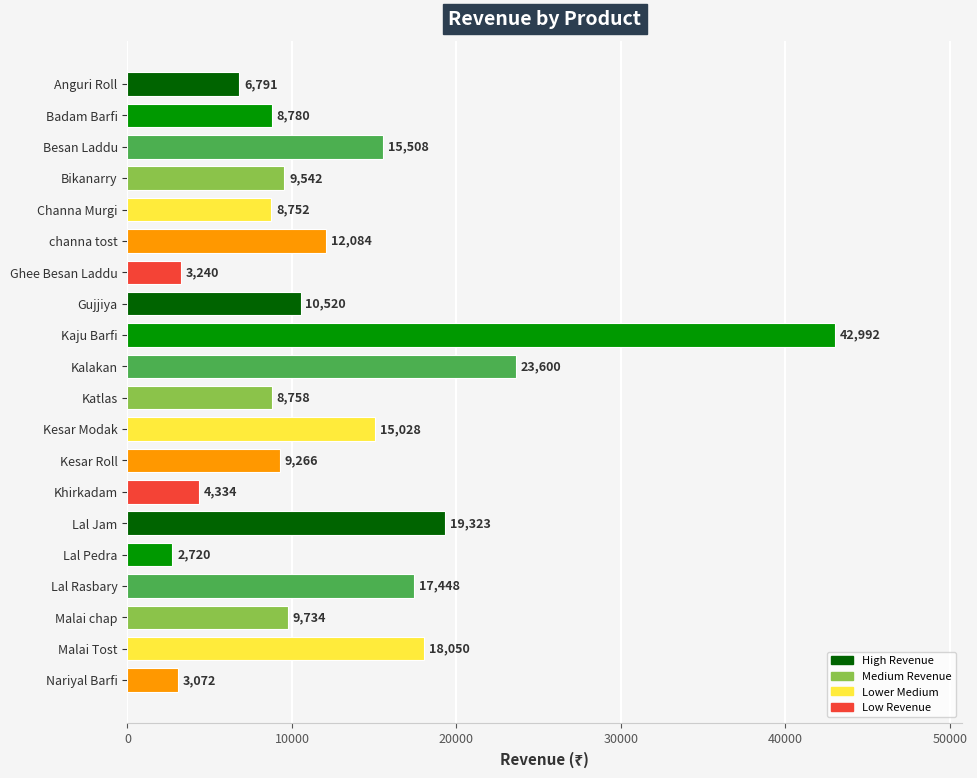

What is the label of the 1st bar from the bottom?

Nariyal Barfi